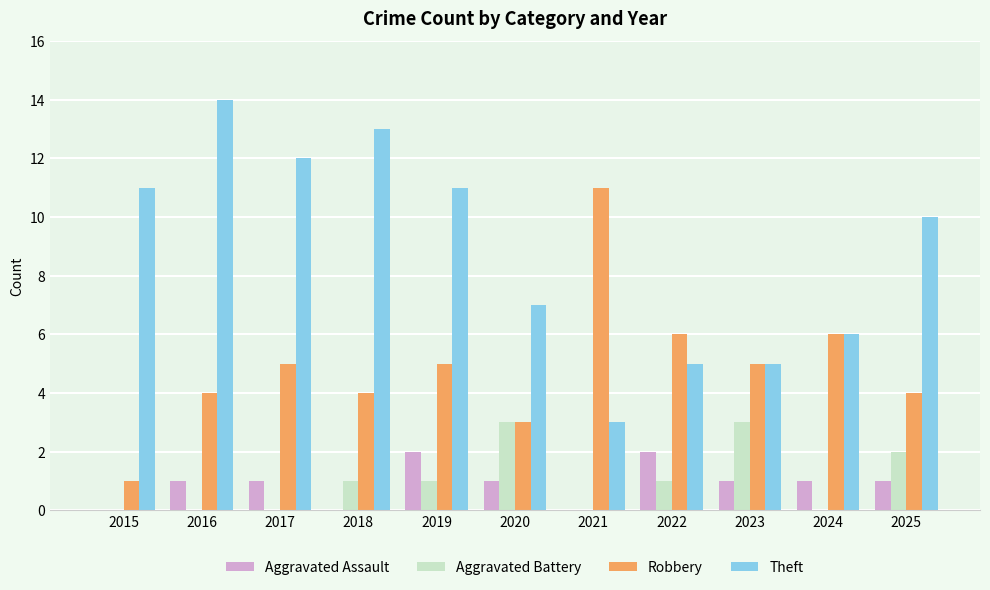

Count the Robbery values in the range 4 to 6.

8